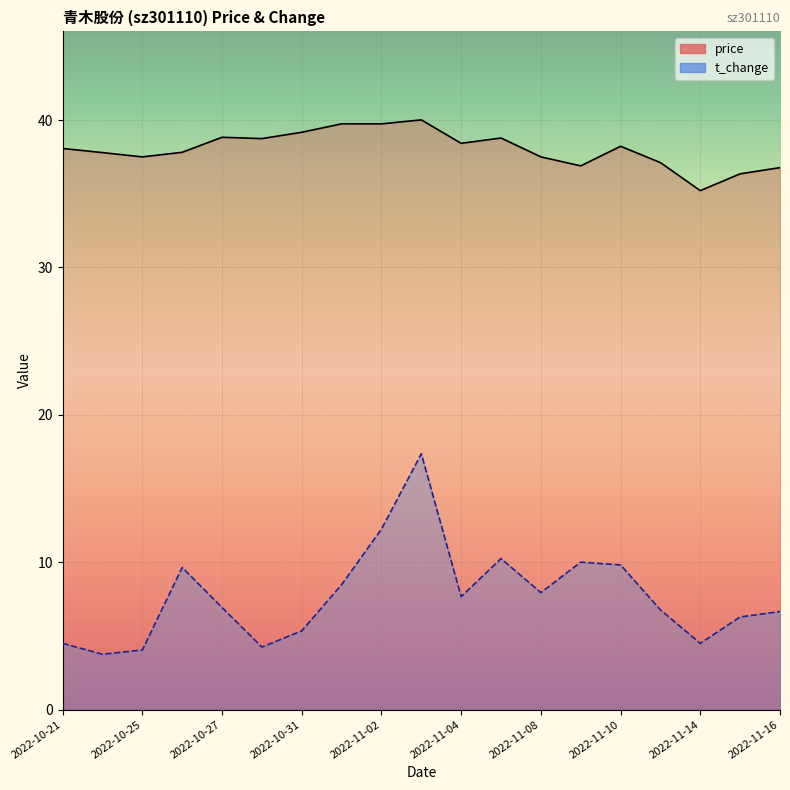

Which series has the largest total across all categories?

price